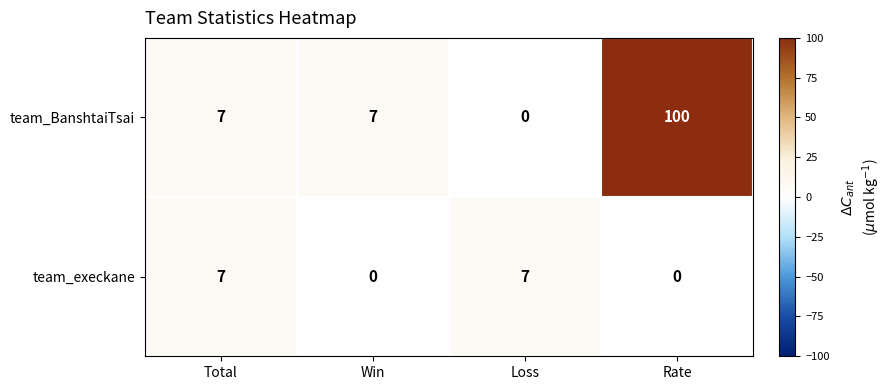

Read the team_execkane value at Total.

7